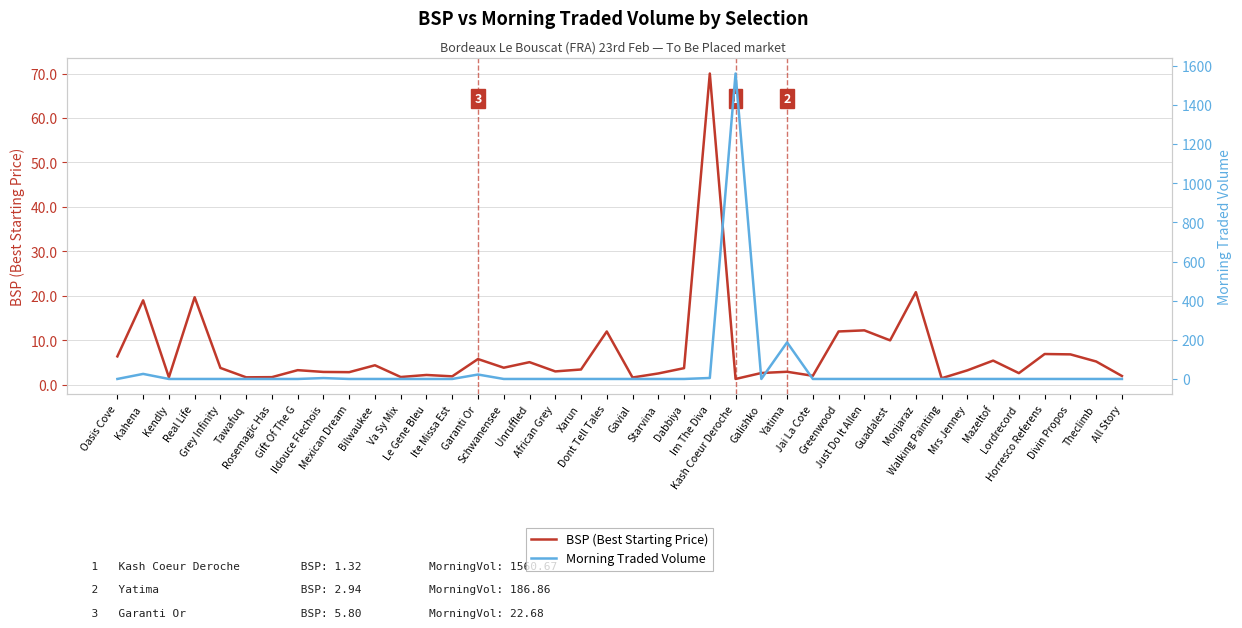

Is the value of Morning Traded Vol at Xarun greater than the value of BSP (Best Starting Price) at Garanti Or?

No